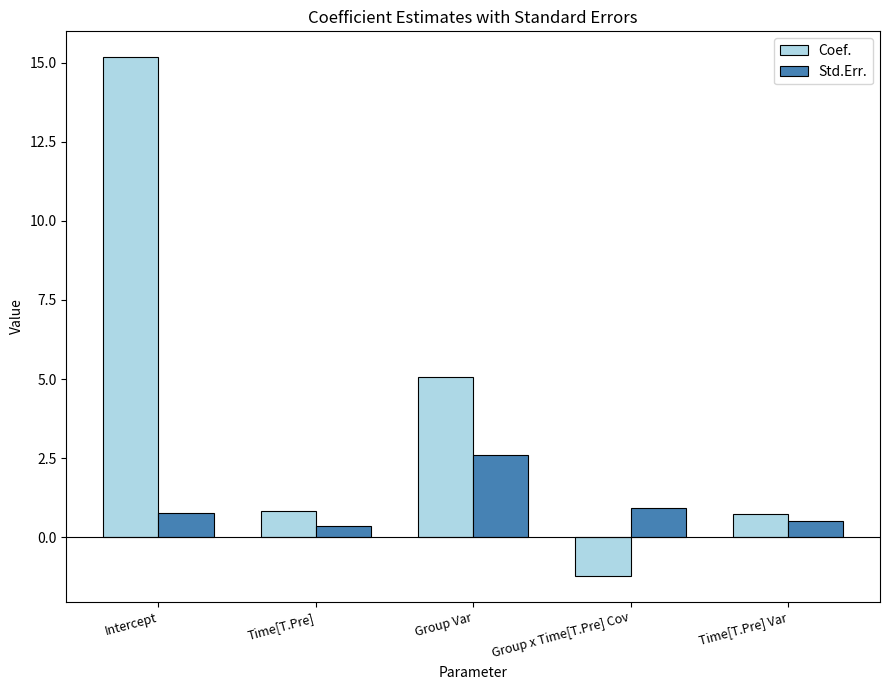

Is the value of Std.Err. at Intercept greater than the value of Coef. at Group x Time[T.Pre] Cov?

Yes